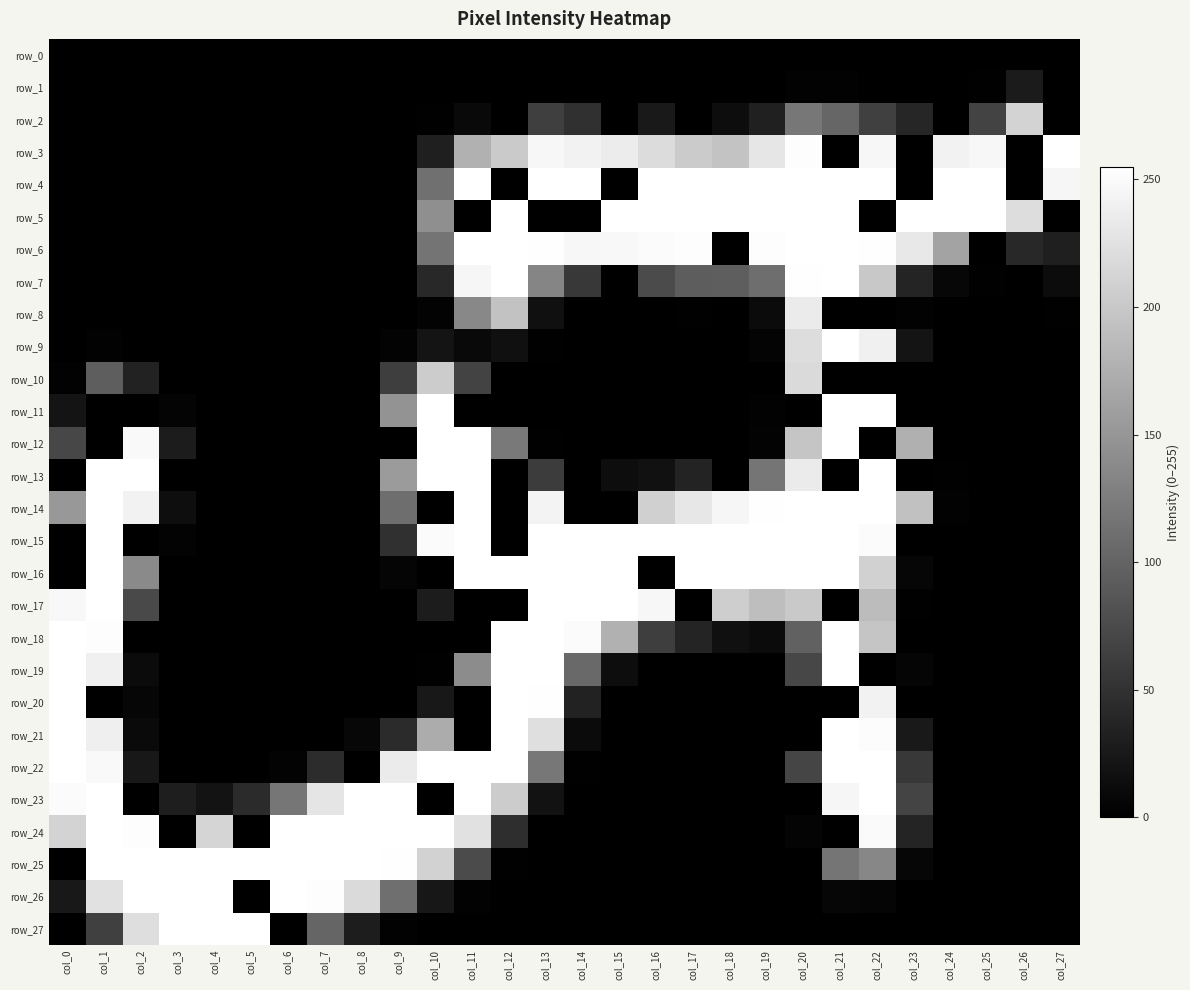

What is the sum of all row_23 values?

2501